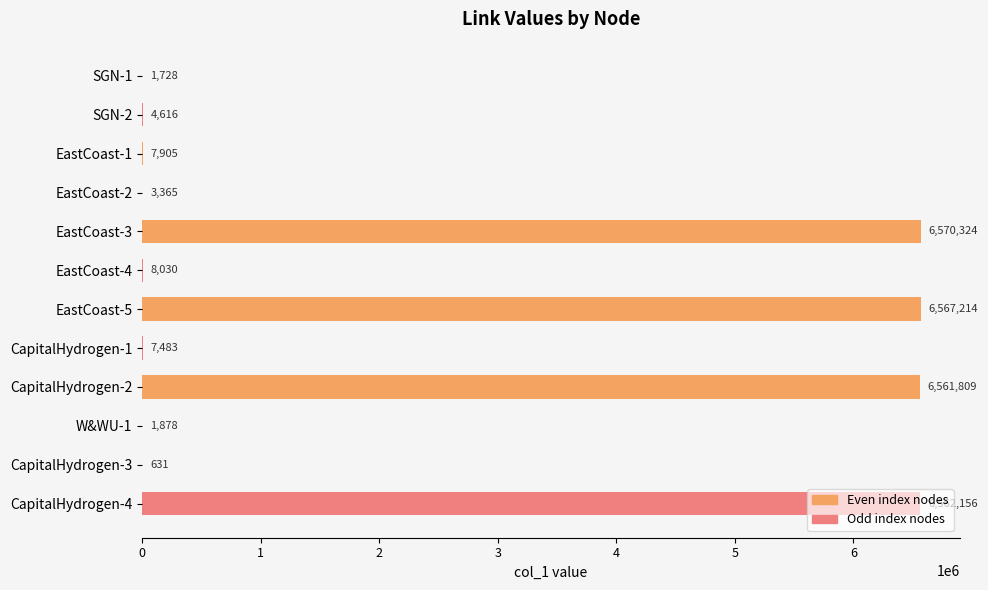

What is the sum of the Even index nodes values at EastCoast-5 and CapitalHydrogen-3?

6567845.0